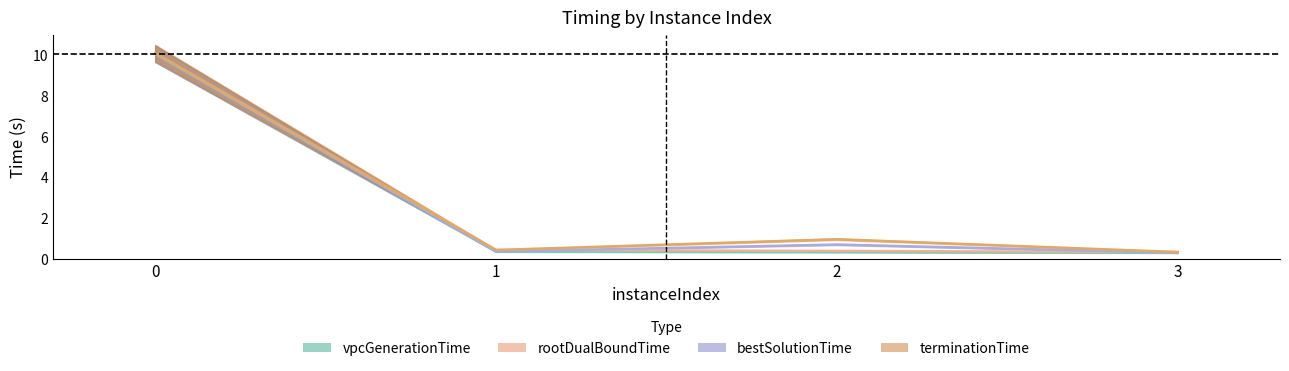

What is the value of the bestSolutionTime point at the 1st from the left?

10.1